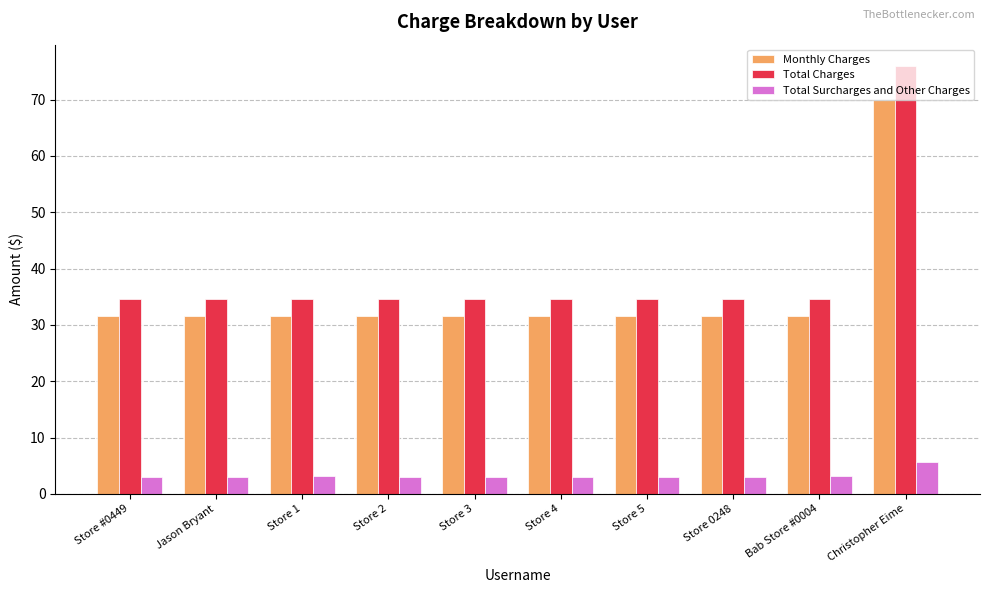

At which category does the chart reach its peak across all series?

Christopher Eime